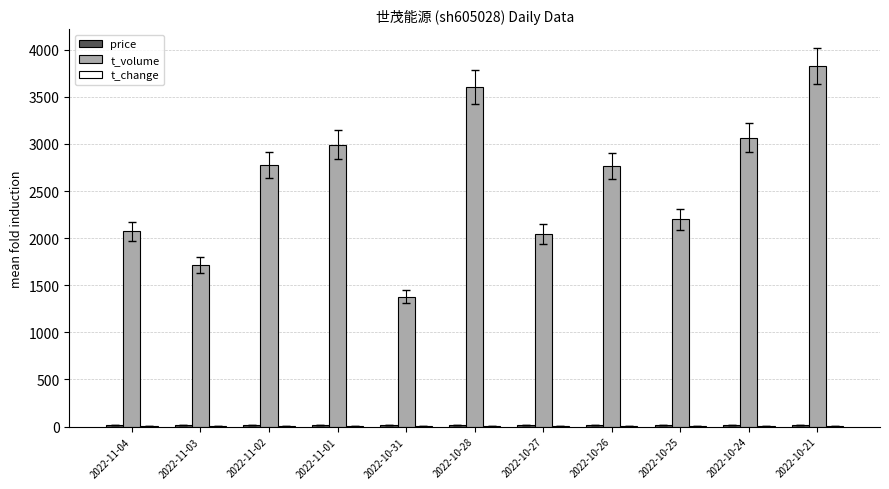

Which series has the largest total across all categories?

t_volume